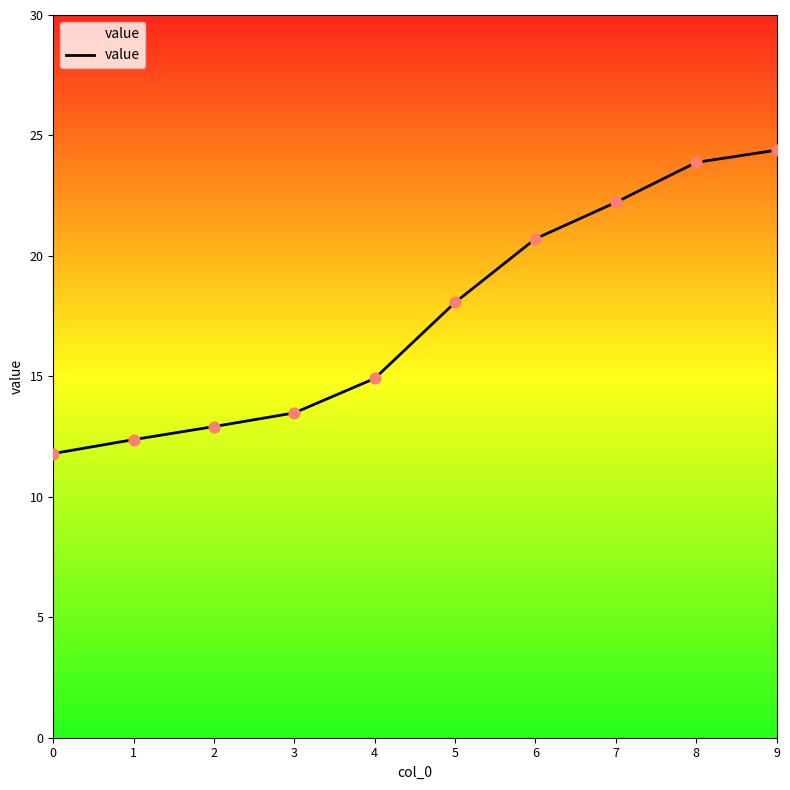

Between 0 and 6, which is larger?

6